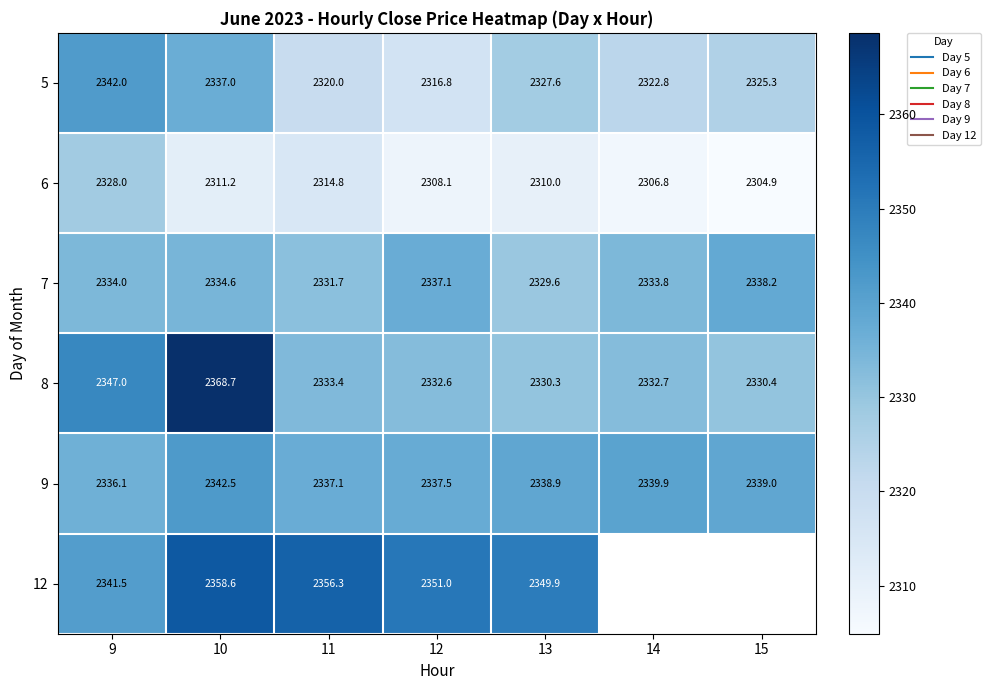

Which series has the largest range (max minus min)?

8